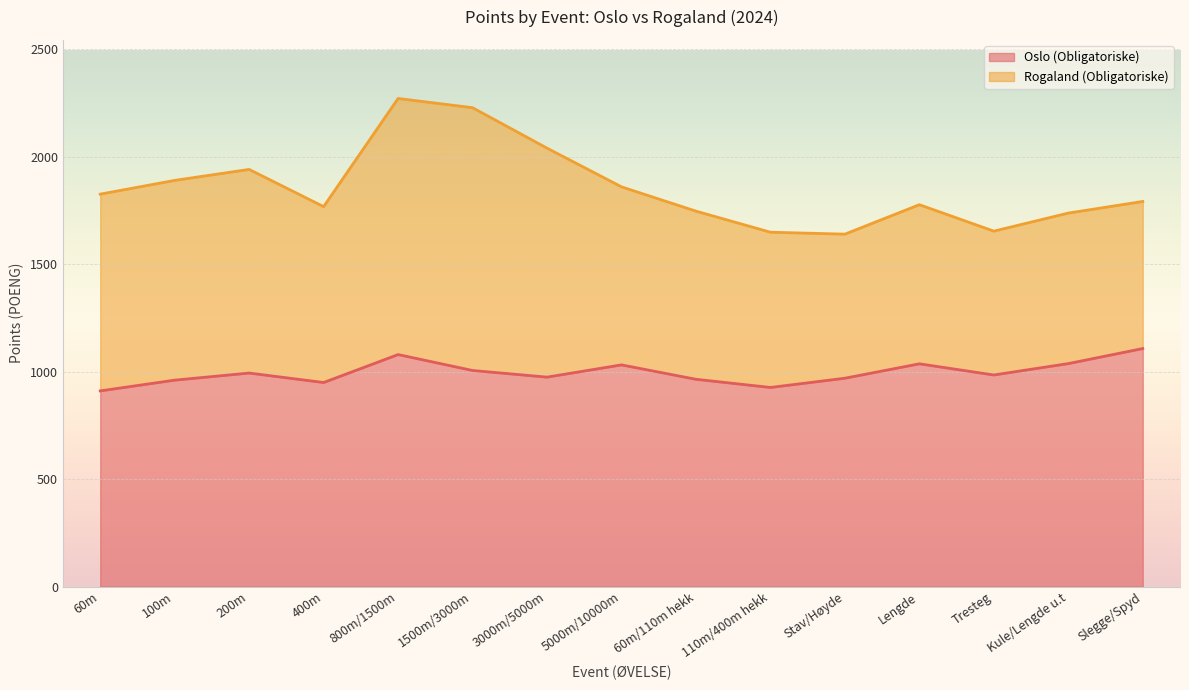

What is the smallest value displayed?

910